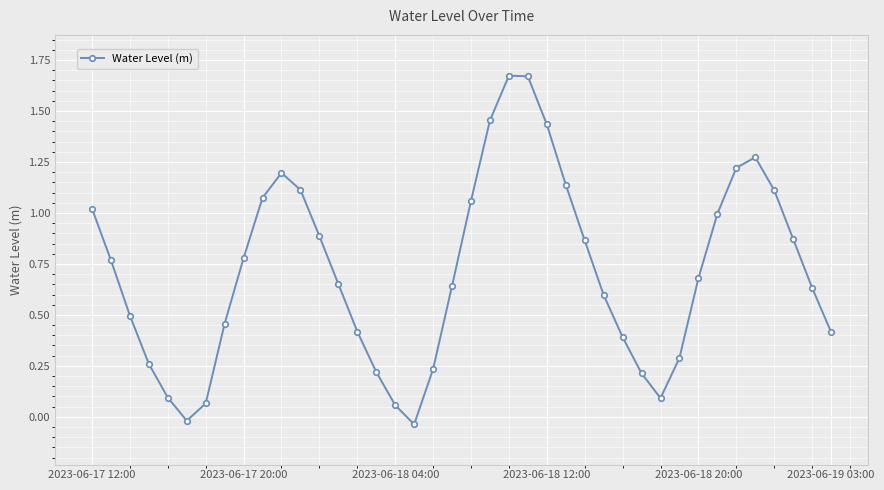

How many lines are shown in the chart?

1